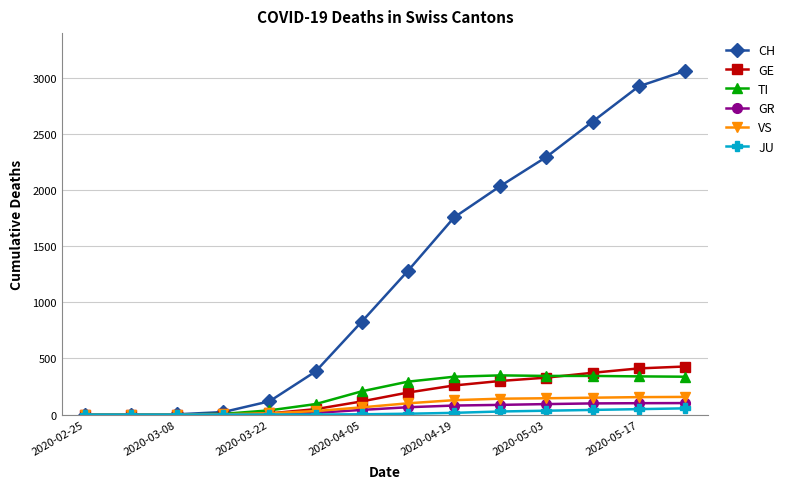

Which series has the largest total across all categories?

CH